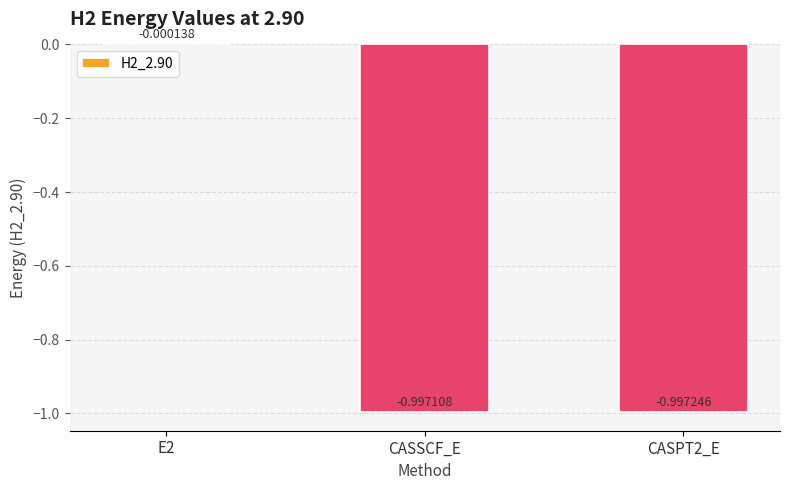

Between CASSCF_E and CASPT2_E, which is larger?

CASSCF_E